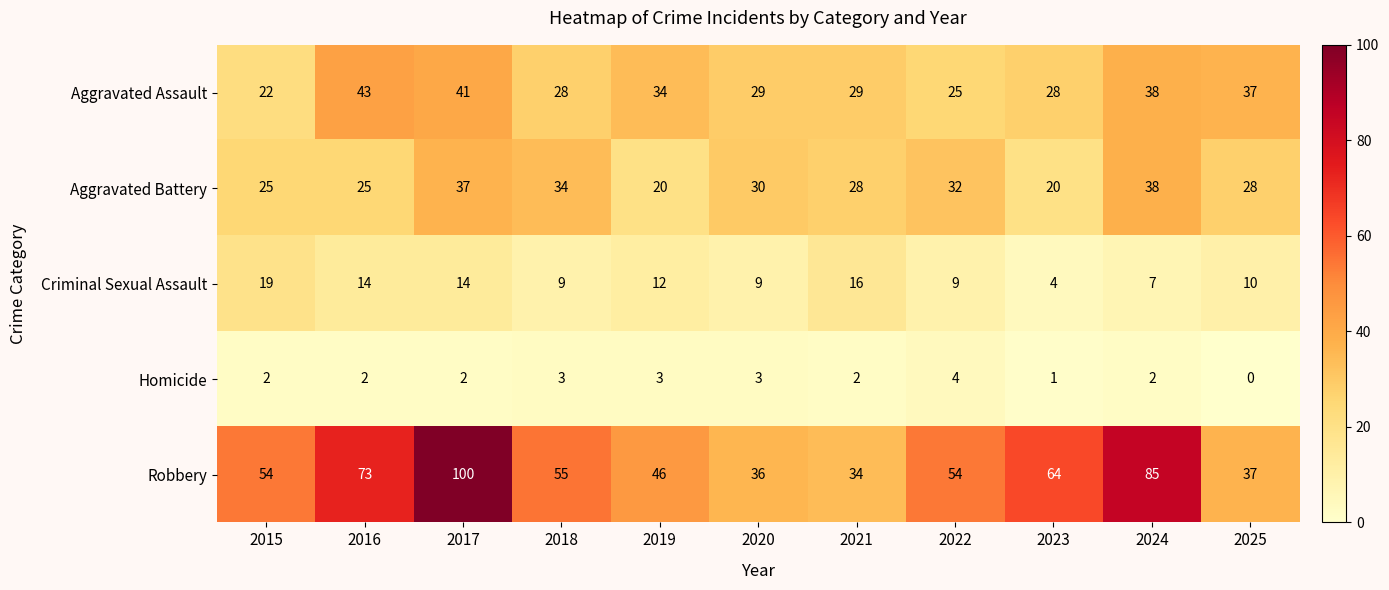

What is the sum of all Aggravated Assault values?

354